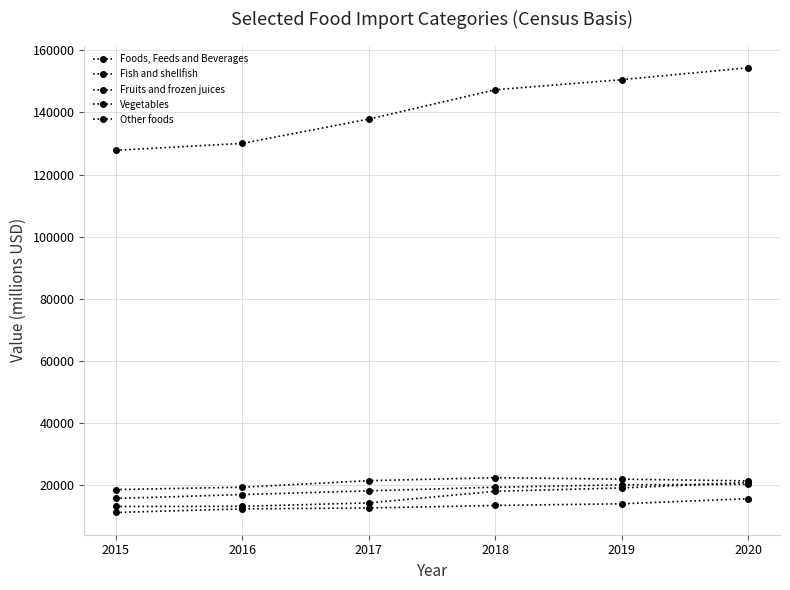

Which category has the lowest value in the Vegetables series?

2015